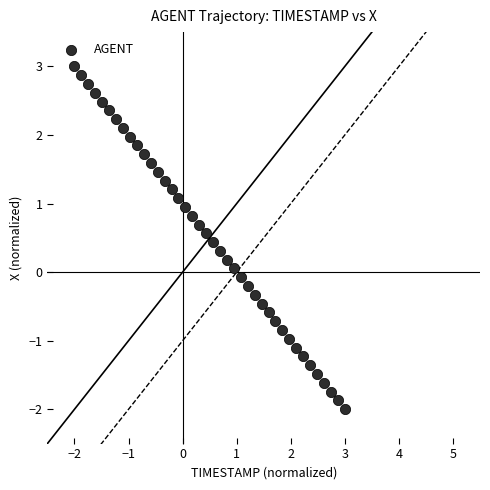

What is the range of X values (max minus min)?

5.0